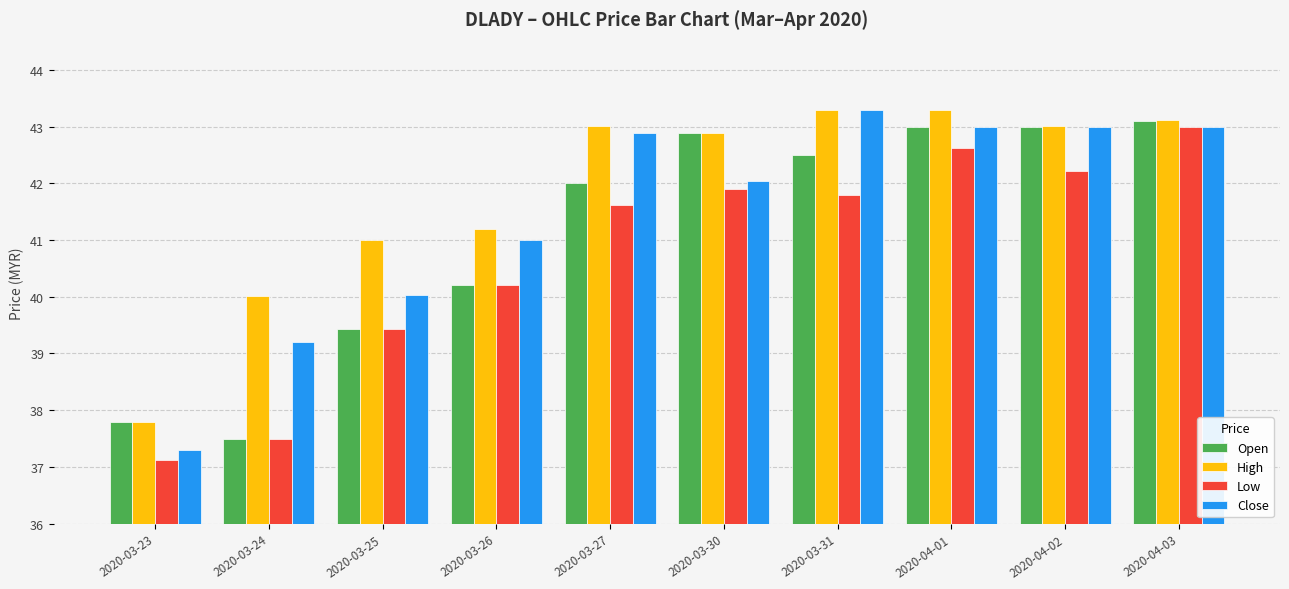

What is the difference between the Low values at 2020-03-23 and 2020-03-26?

3.1